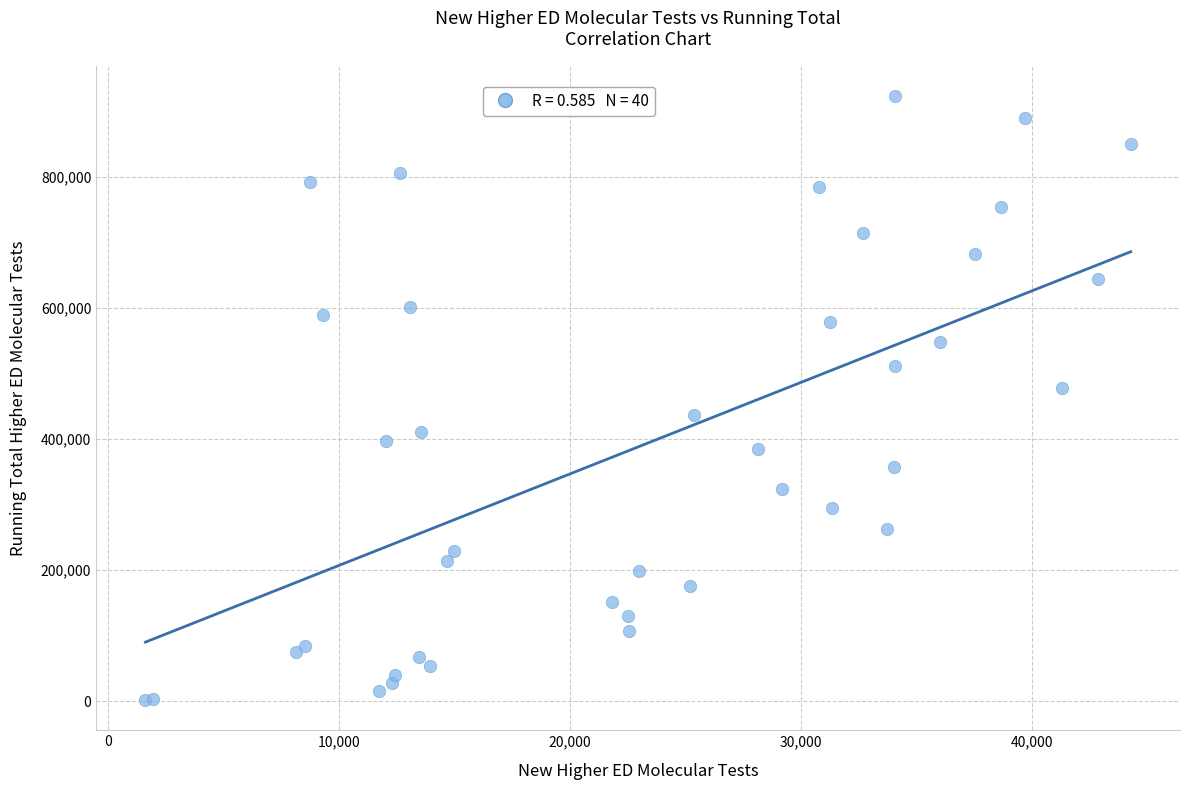

What Y value in the scatter plot is closest to 462428?

477594